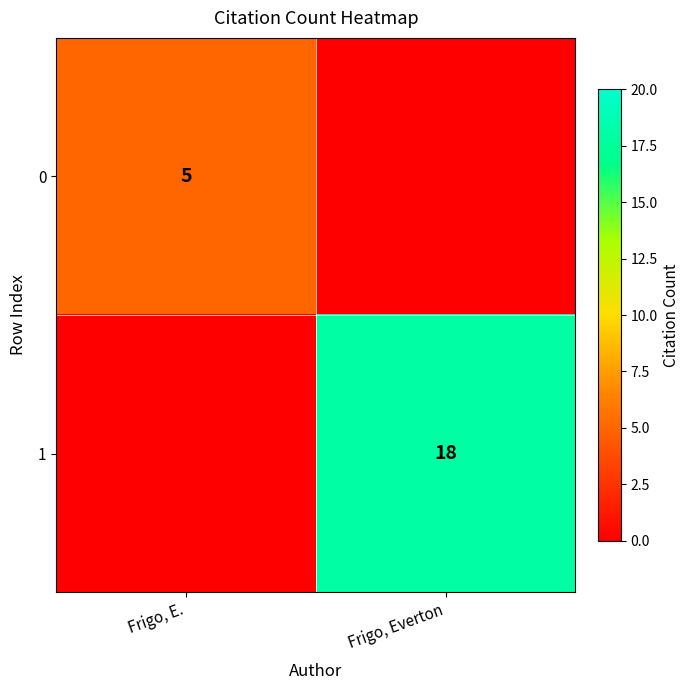

The 0 series shows 1 at Frigo, E.. True or false?

False